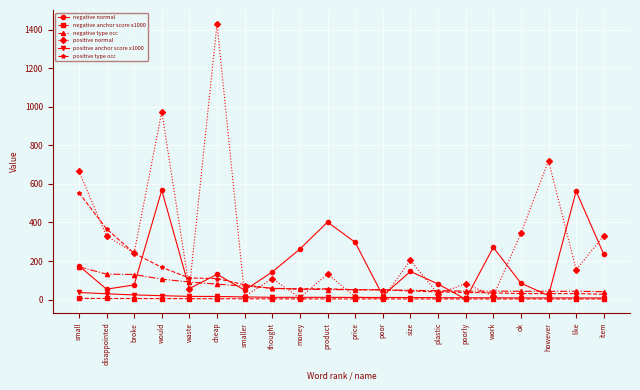

What is the total value across all series at money?

396.3